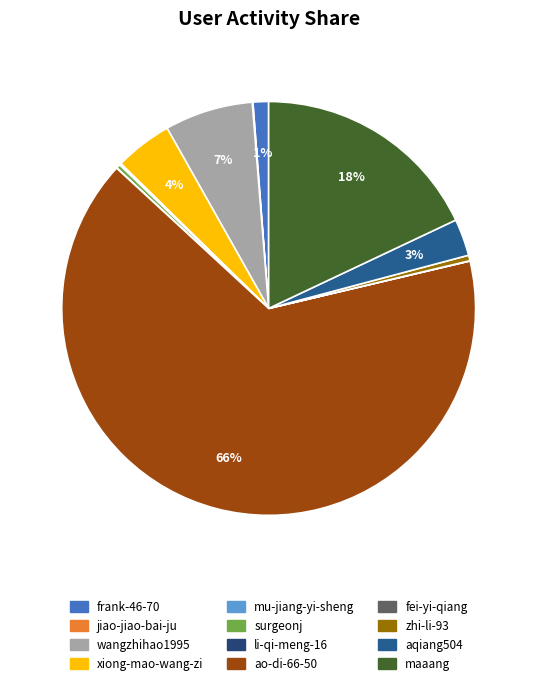

Do maaang and wangzhihao1995 together represent more than half of the pie?

No